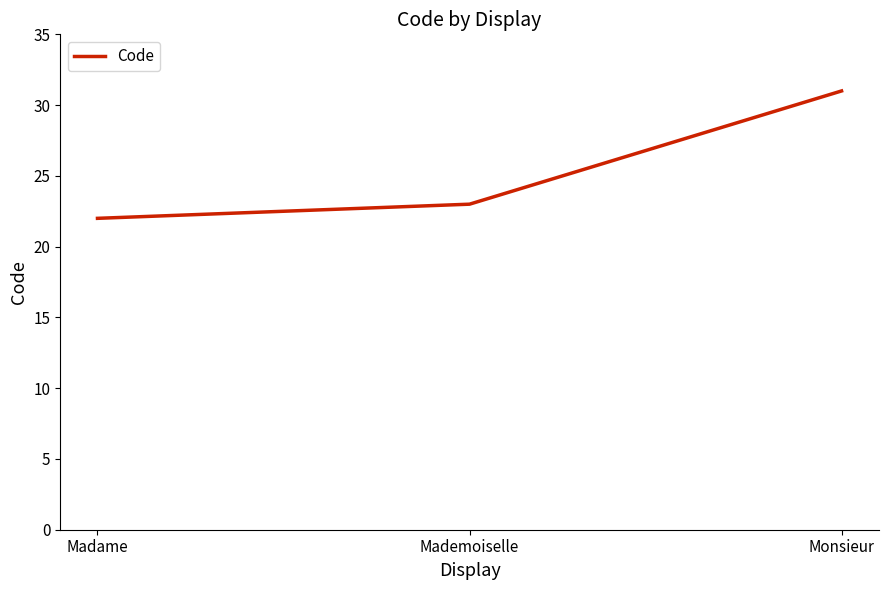

Where is the data nearest to the value 26?

Mademoiselle